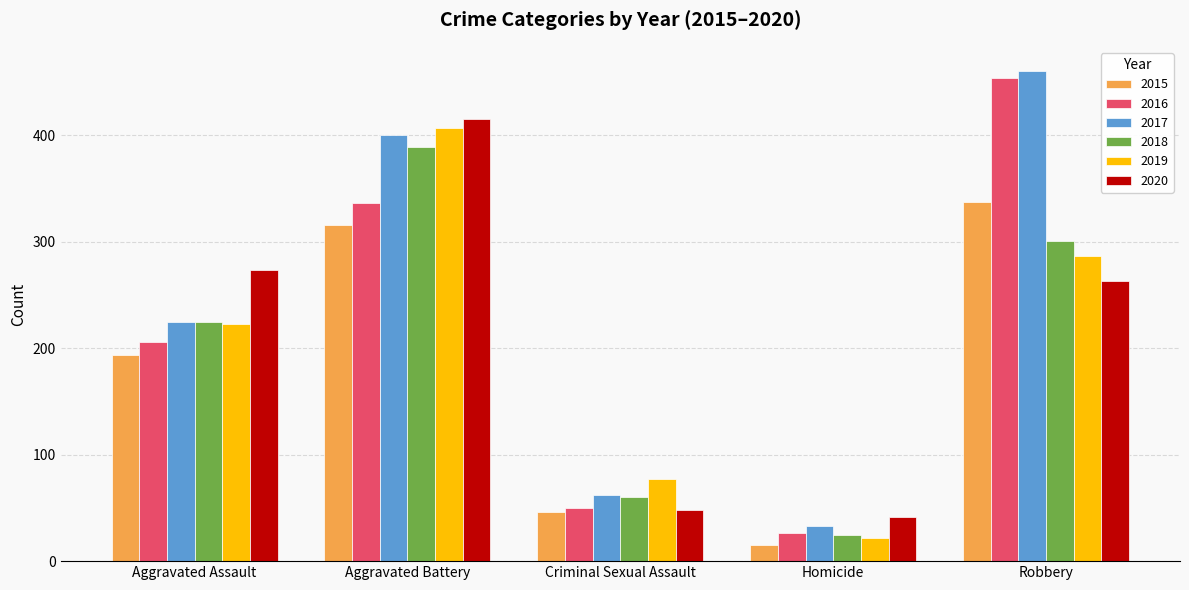

Rank the categories by 2019 value from highest to lowest.

Aggravated Battery, Robbery, Aggravated Assault, Criminal Sexual Assault, Homicide